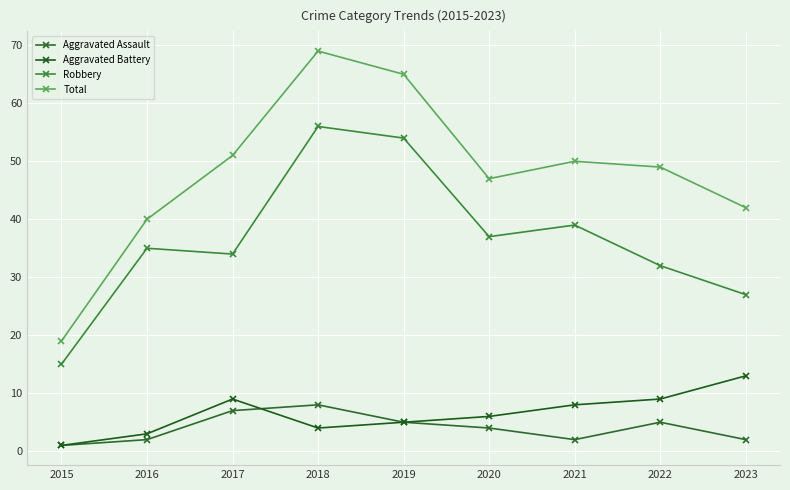

How many lines are shown in the chart?

4